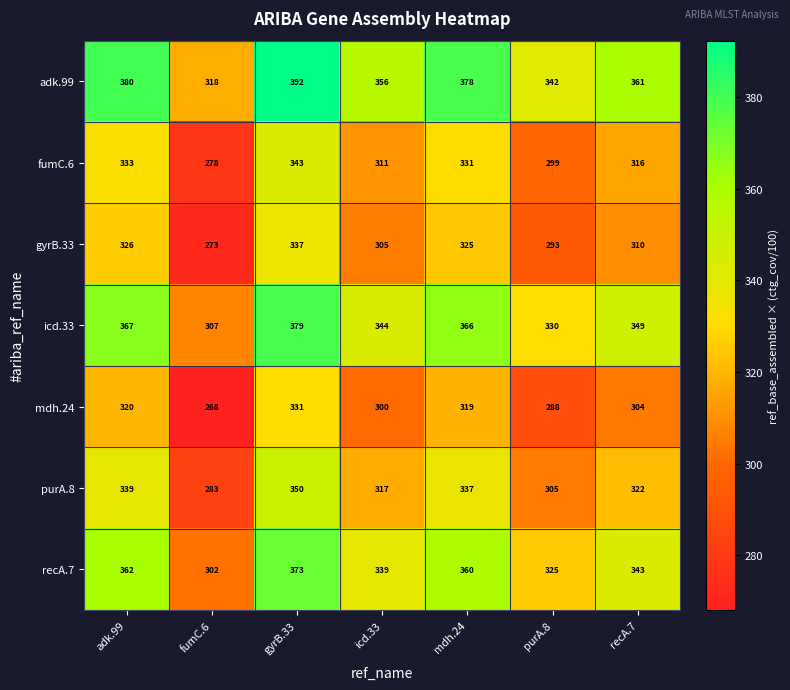

At which label is mdh.24 closest to 299?

icd.33